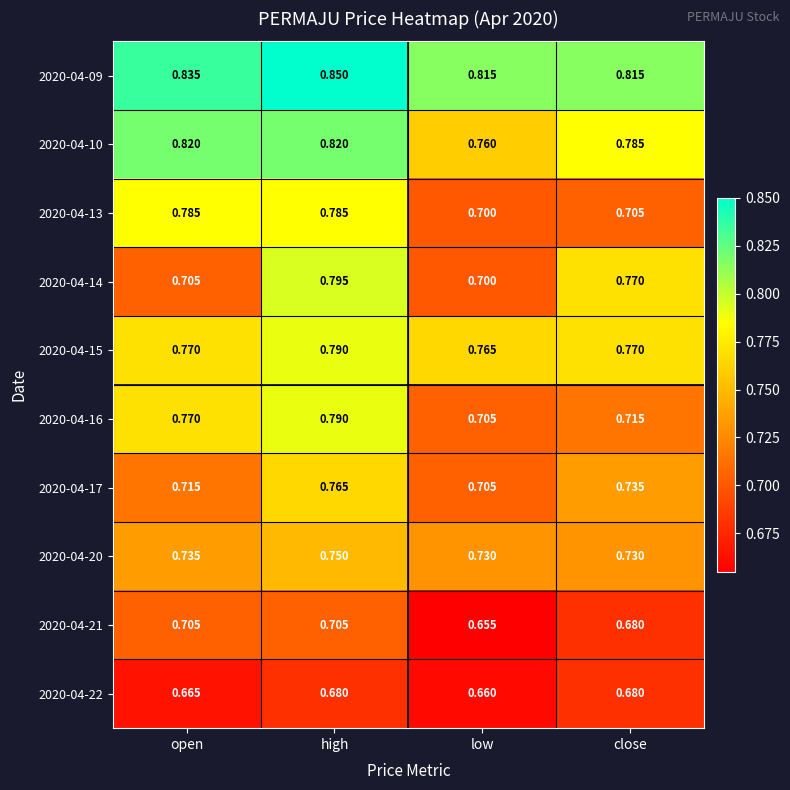

What is the spread (max minus min) of values at high?

0.2